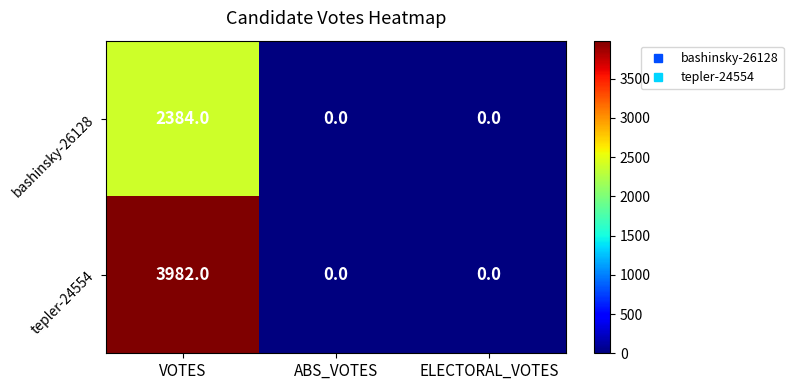

Which category has the highest value across all series?

VOTES